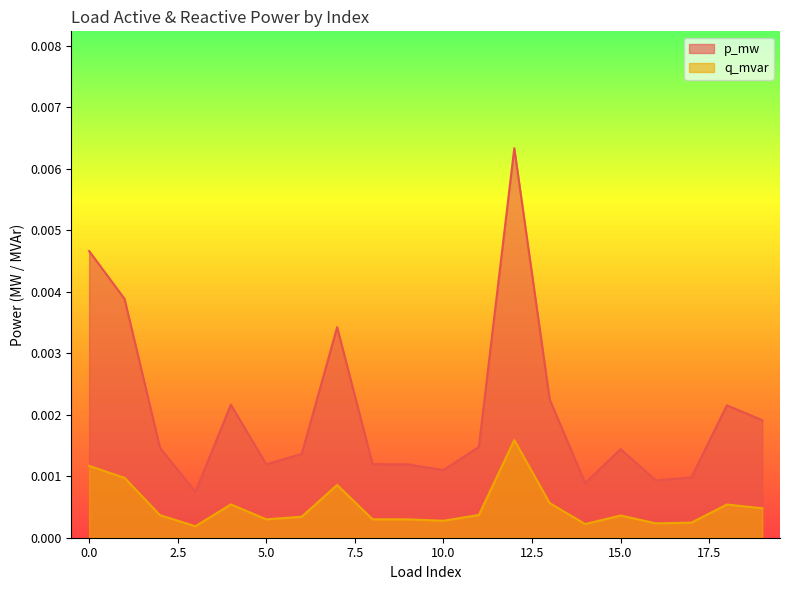

What are all the series names shown in the legend?

p_mw, q_mvar